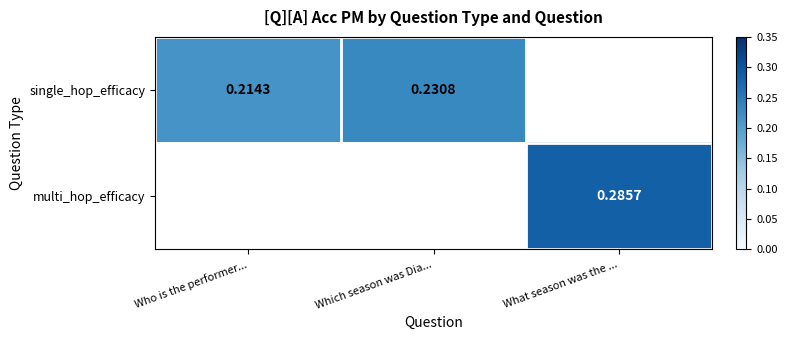

What is the maximum value for single_hop_efficacy?

0.2